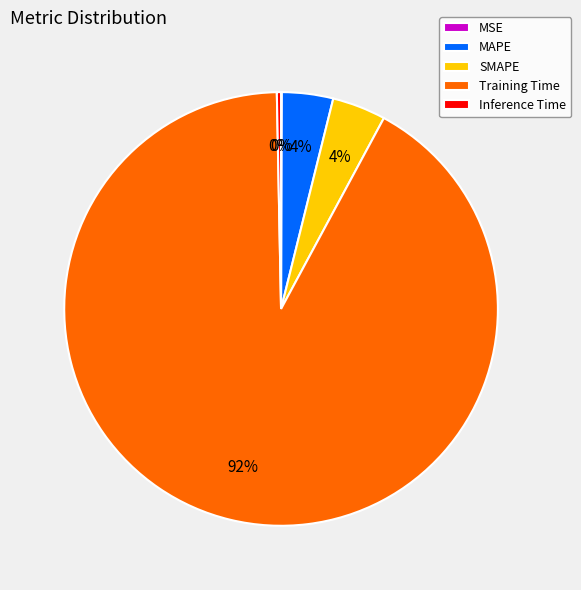

Combined, do Training Time and MAPE account for over 50%?

Yes